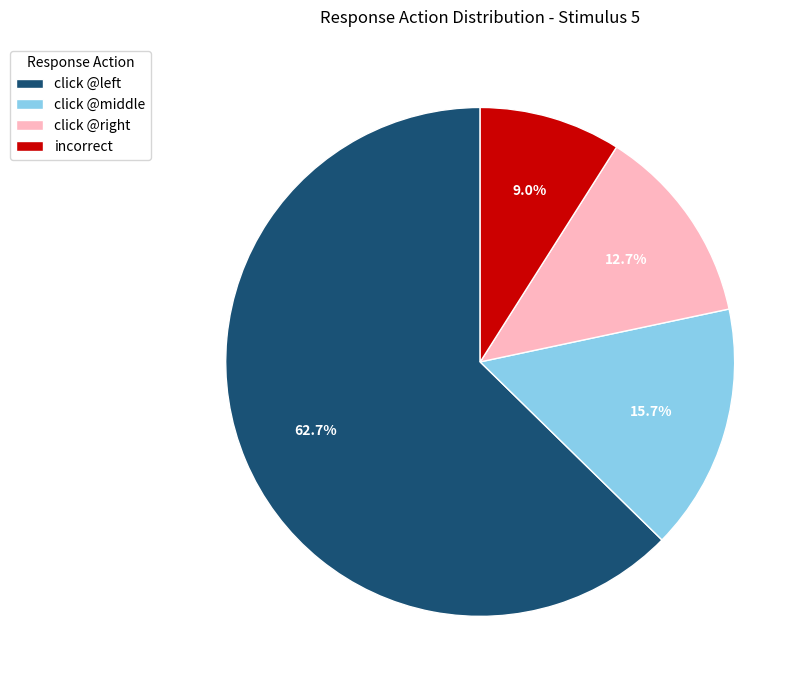

What is the largest slice in the pie chart?

click @left